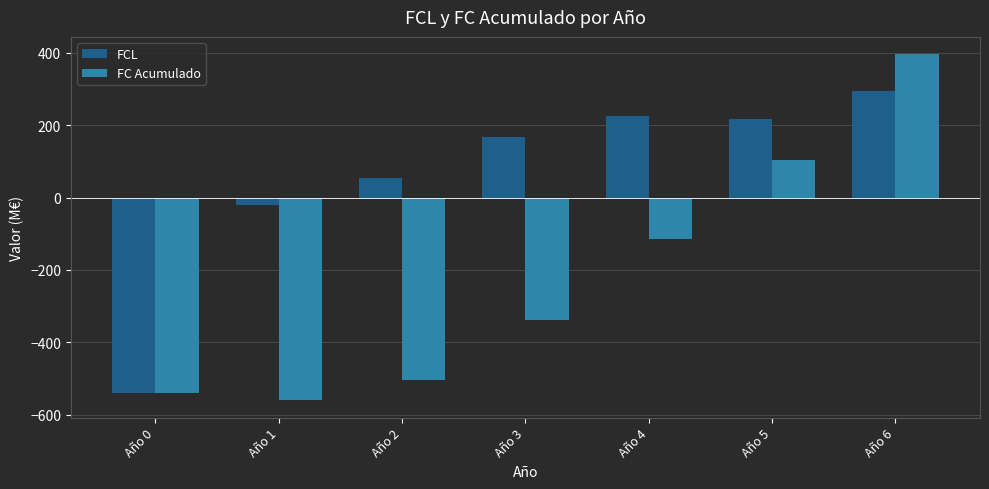

Between Año 1 and Año 5, which series saw the biggest shift?

FC Acumulado